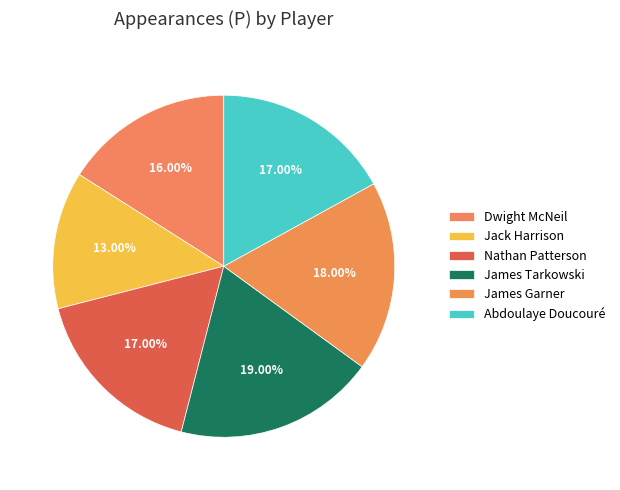

Is there any slice that represents more than half of the pie?

No